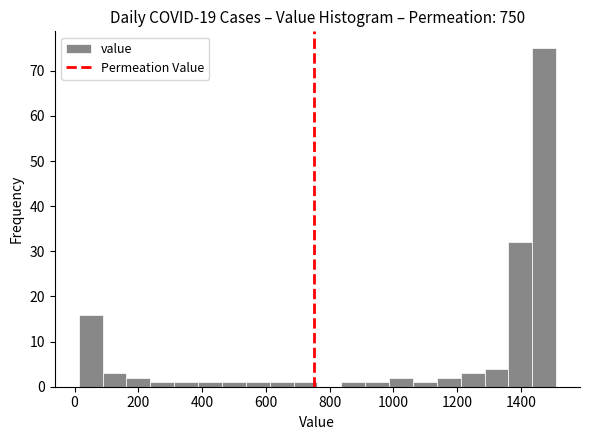

Around what value on the x-axis is the tallest bar? Give the approximate position of its centre, as read against the axis.

1480